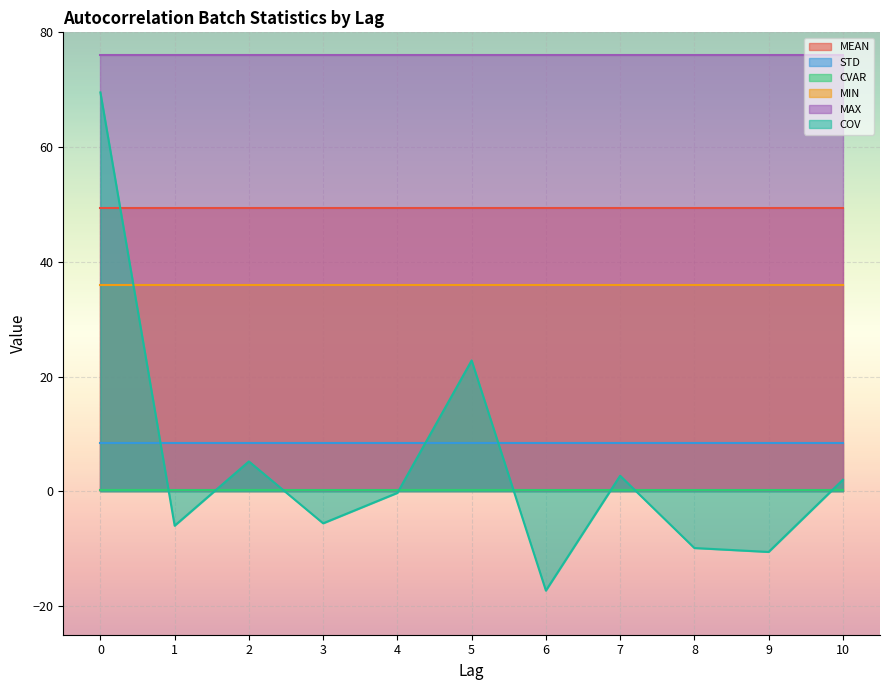

Which series has the largest total across all categories?

MAX